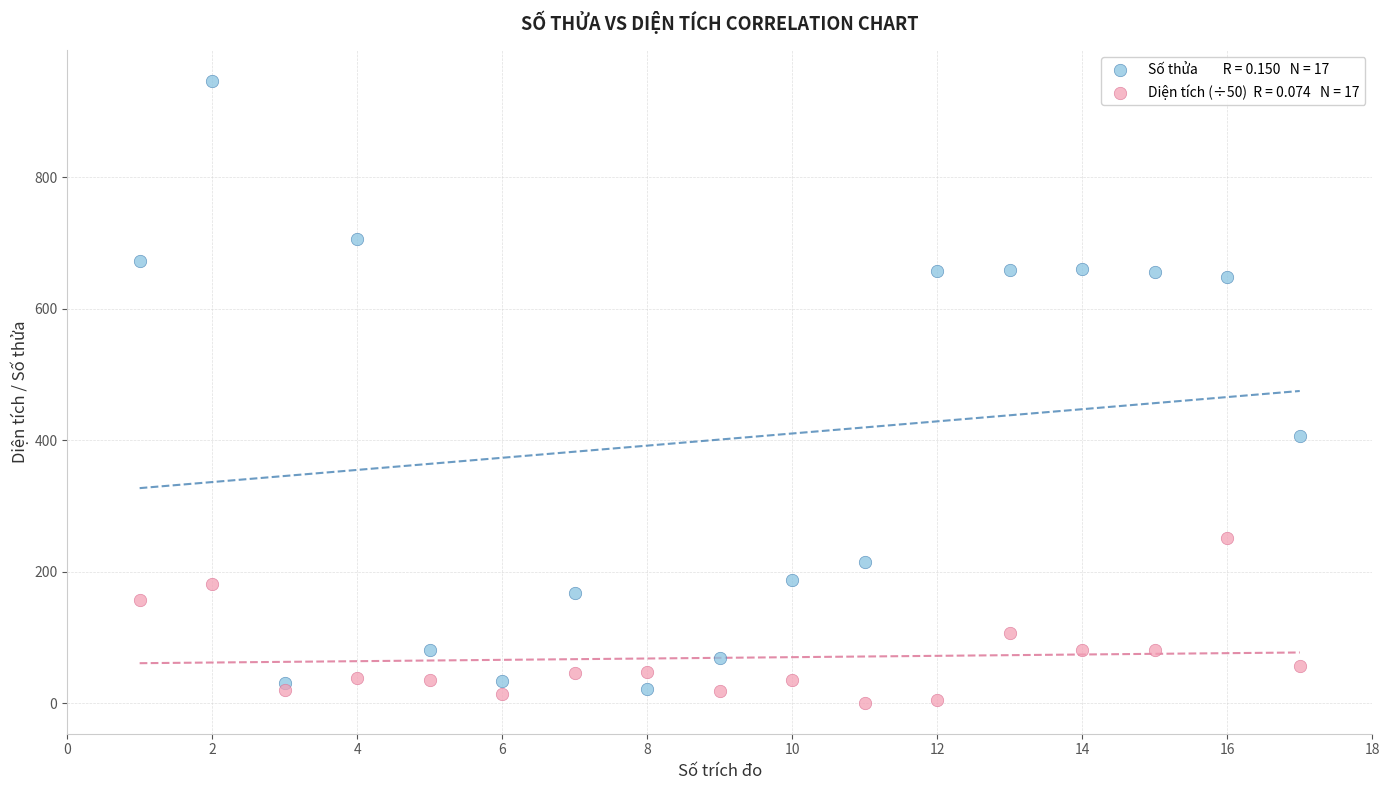

Across all data points, what is the range of Y values (max minus min)?

945.4